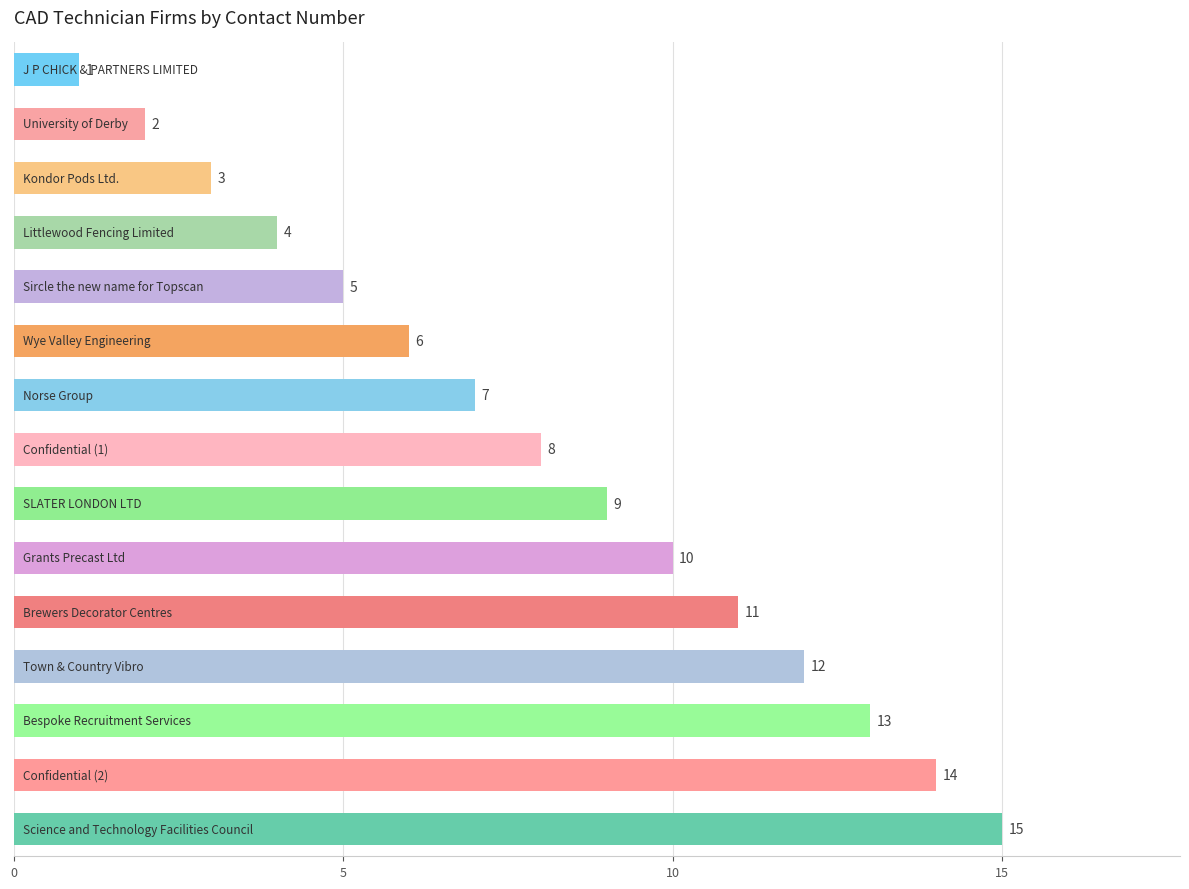

What is the average value?

8